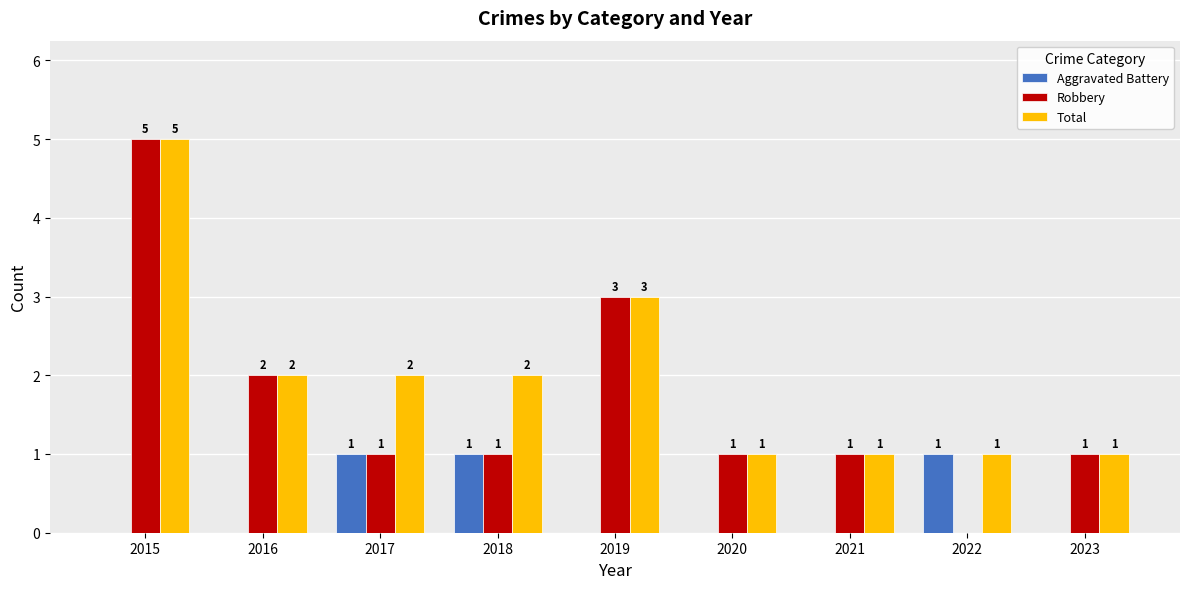

What is the sum of the Robbery values at 2019 and 2022?

3